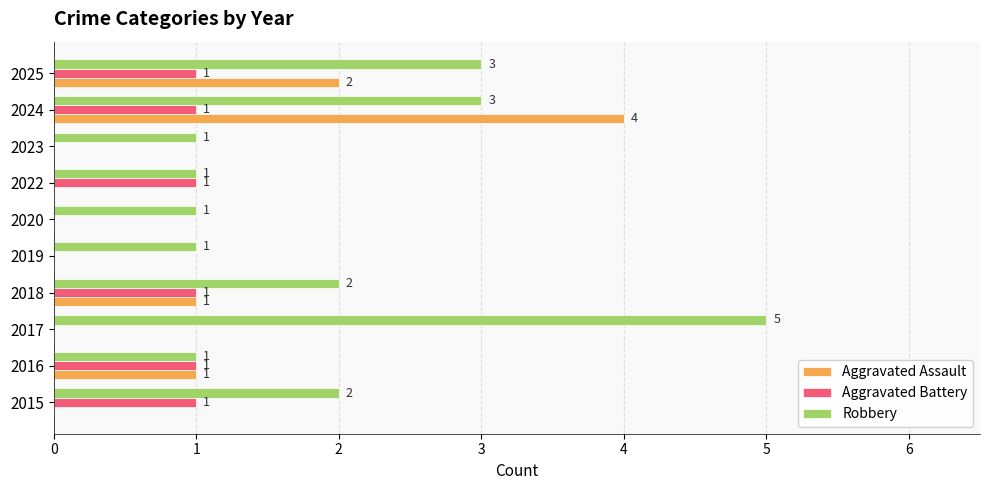

How many positive values does the Aggravated Assault series have?

4